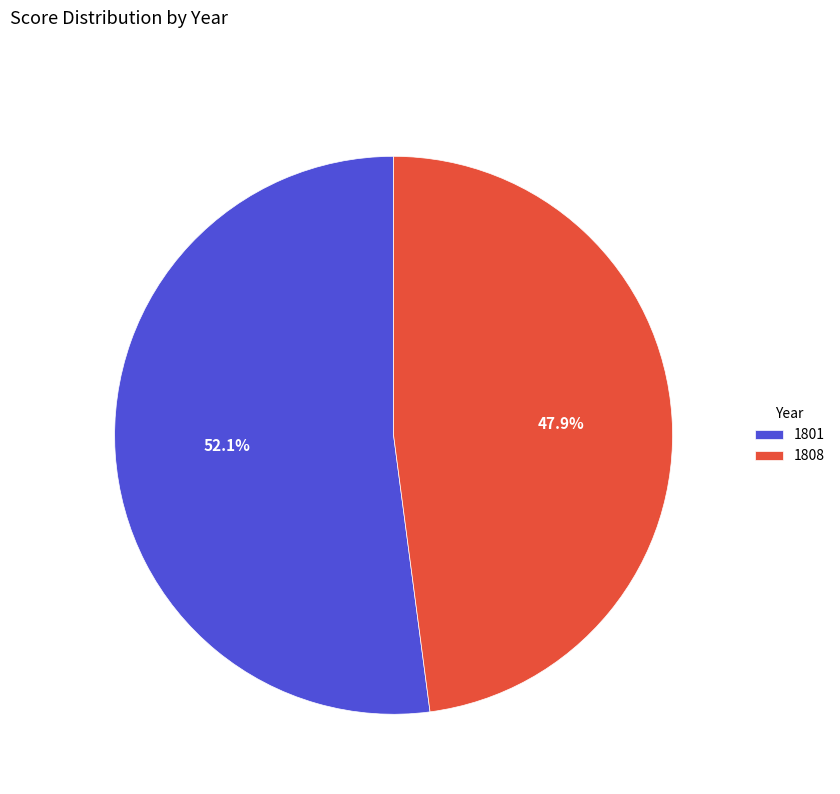

Rank the categories by value from highest to lowest.

1801, 1808